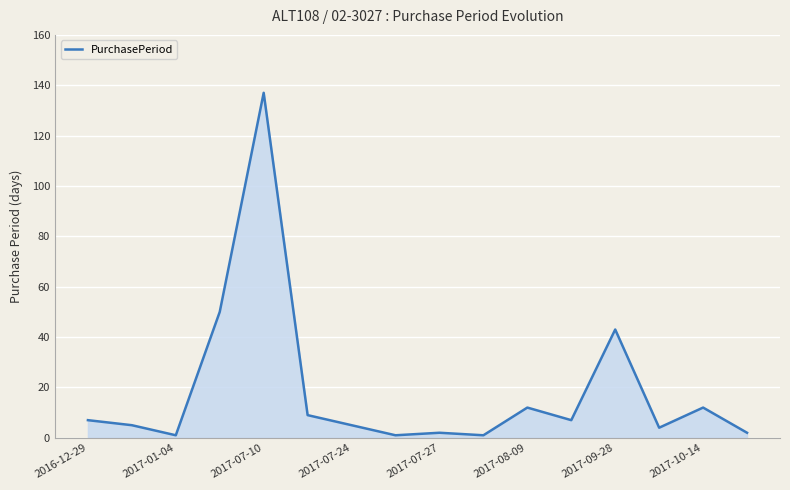

What is the difference between the maximum and minimum values?

136